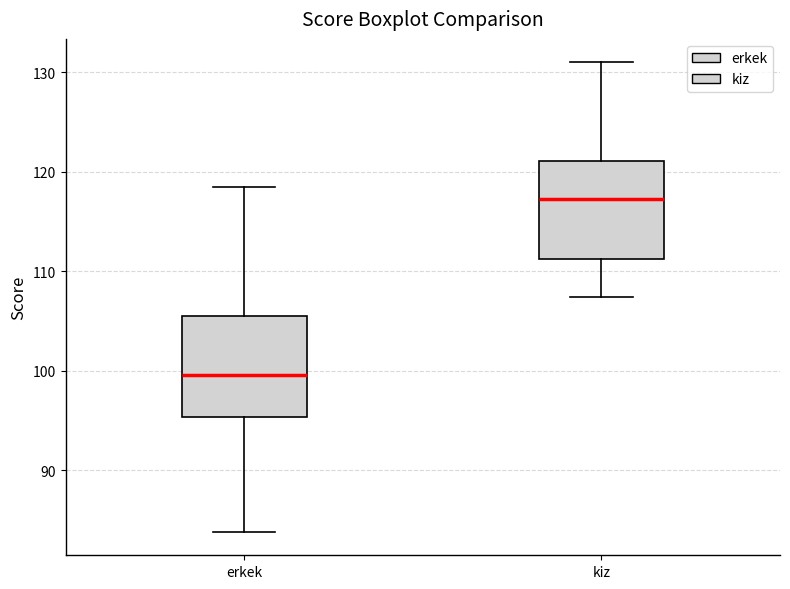

Which box's median line is the lowest?

erkek